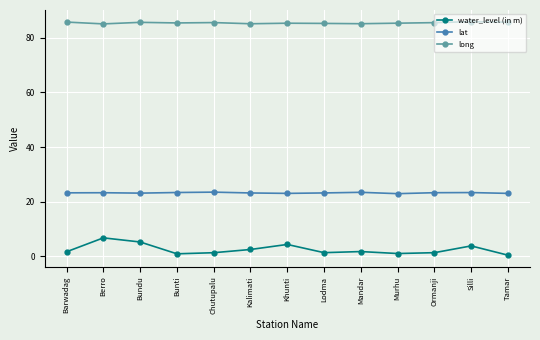

True or false: long has more than 1 points higher than both neighbors.

True